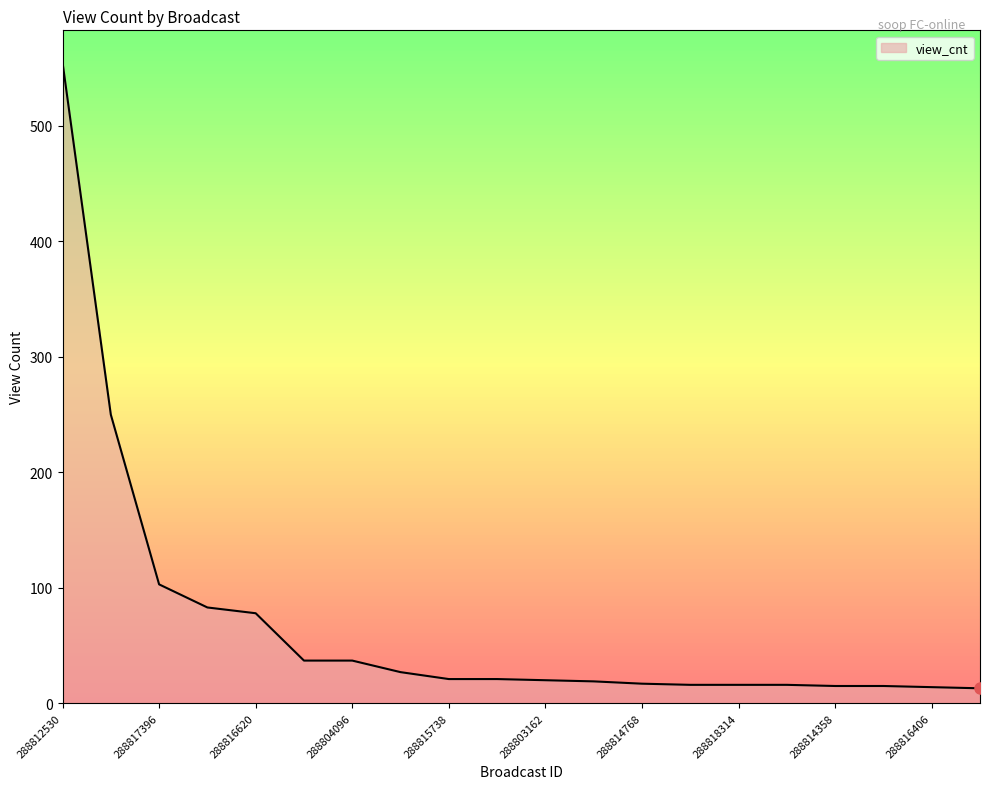

What is the difference between the maximum and minimum values?

542